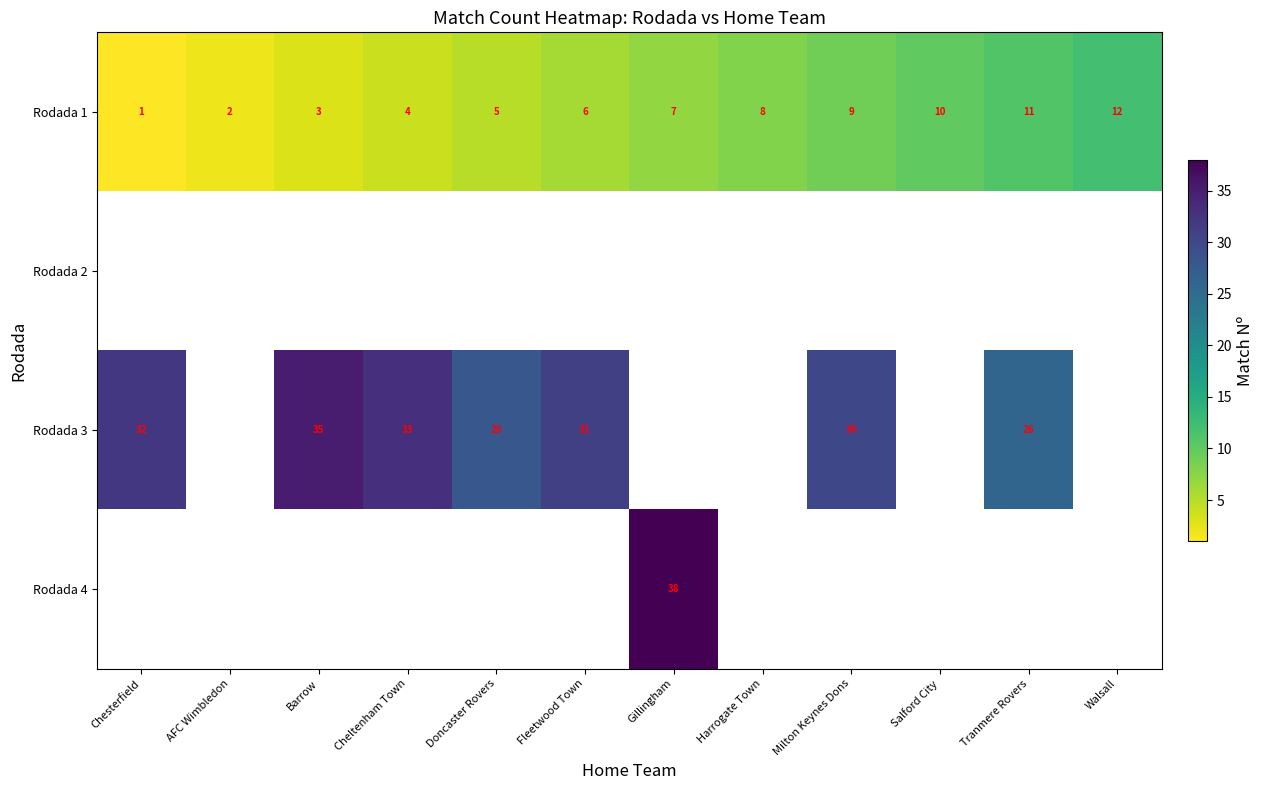

What is the sum of all Rodada 1 values?

78